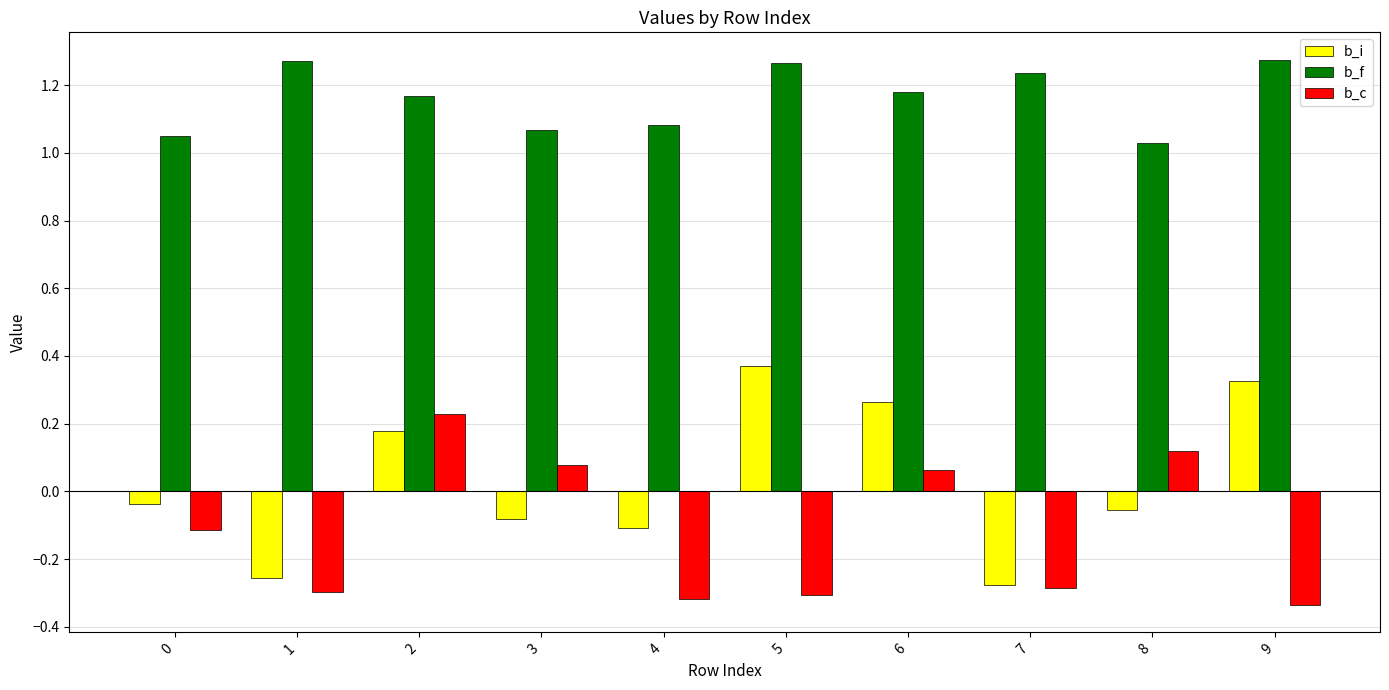

List the series in order of their peak value, highest first.

b_f, b_i, b_c